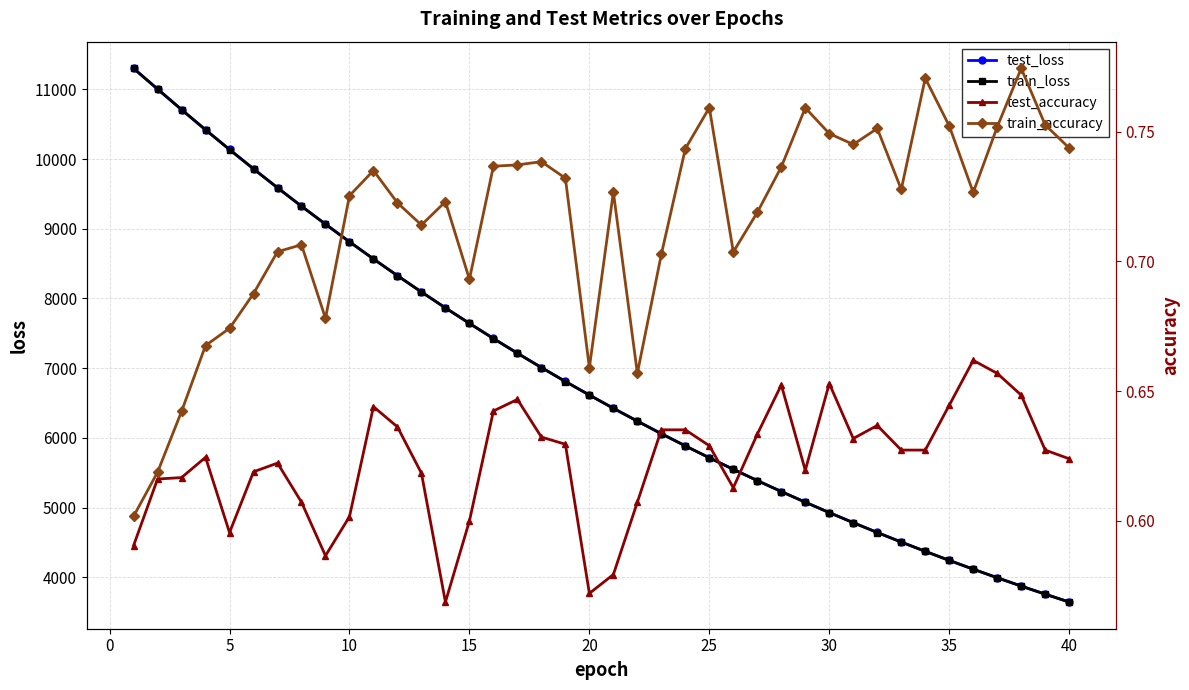

What is the minimum value for test_loss?

3647.1